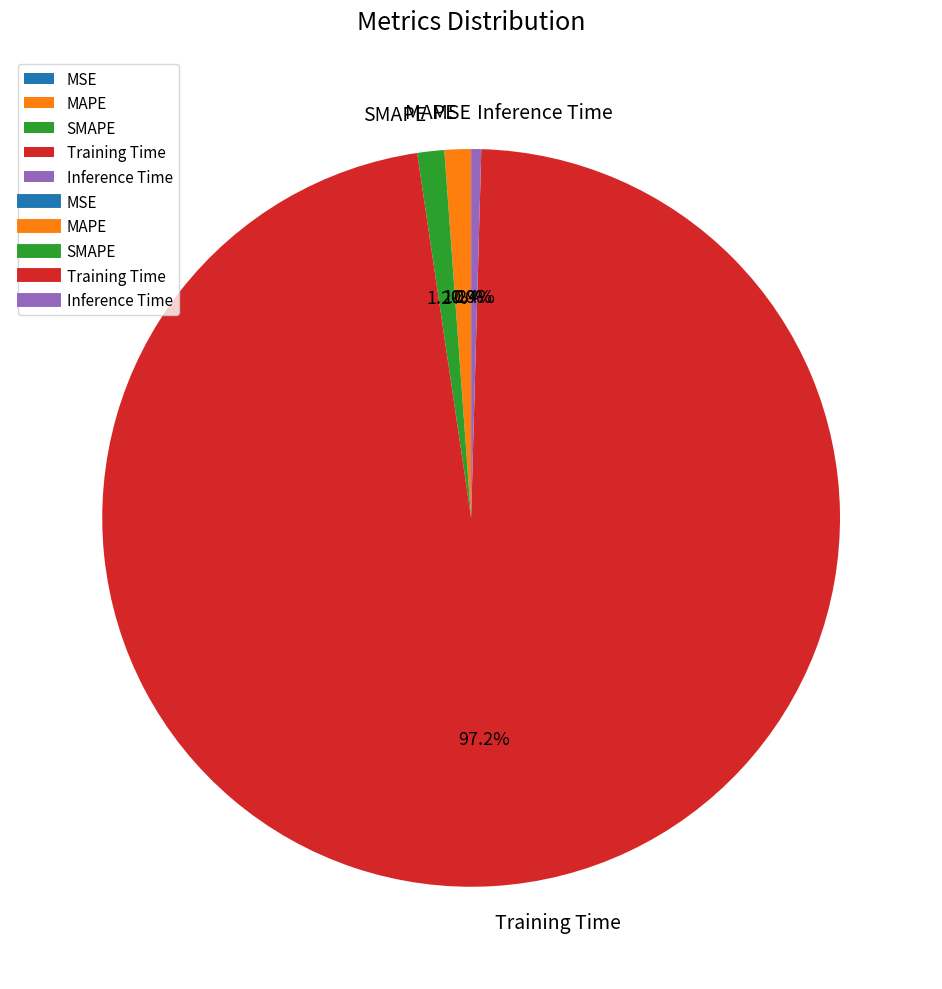

To the nearest percent, what portion does SMAPE represent?

1%